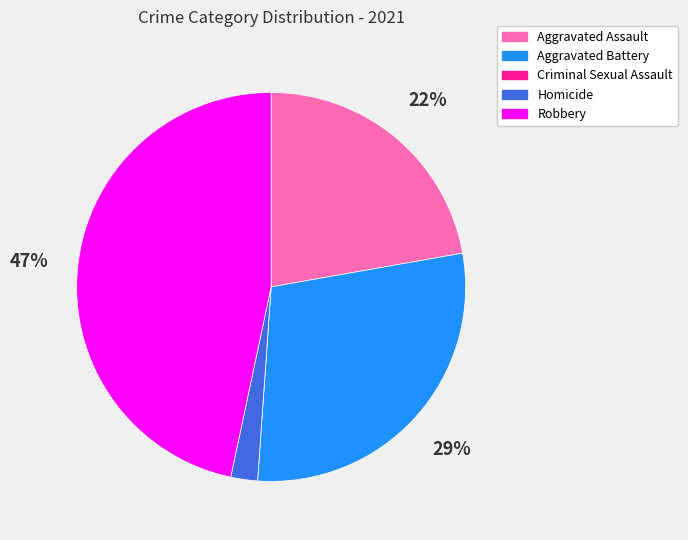

Is there a majority slice in this chart?

No